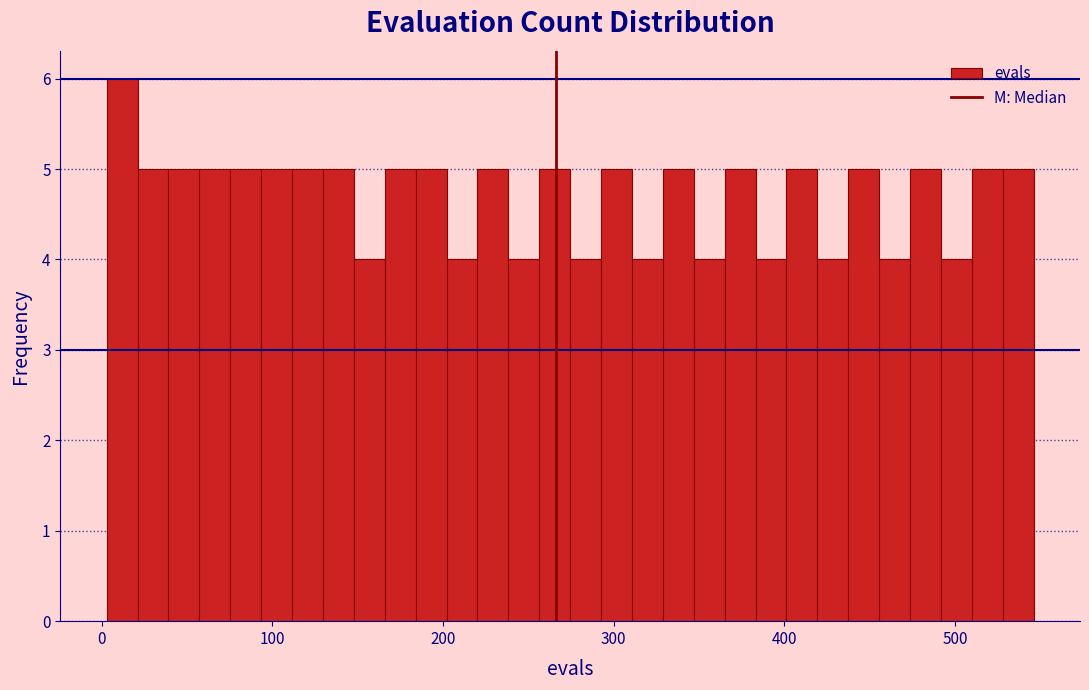

Around what value on the x-axis is the tallest bar? Give the approximate position of its centre, as read against the axis.

10